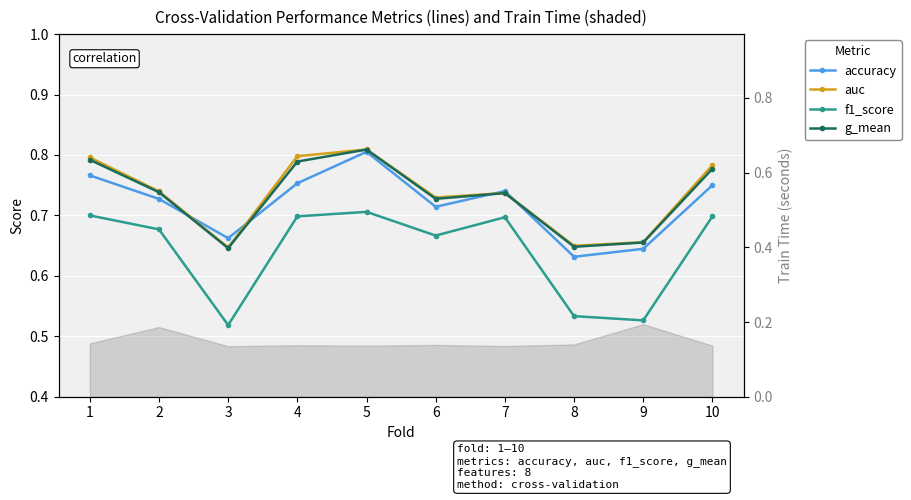

What is the lowest value of the auc series?

0.6